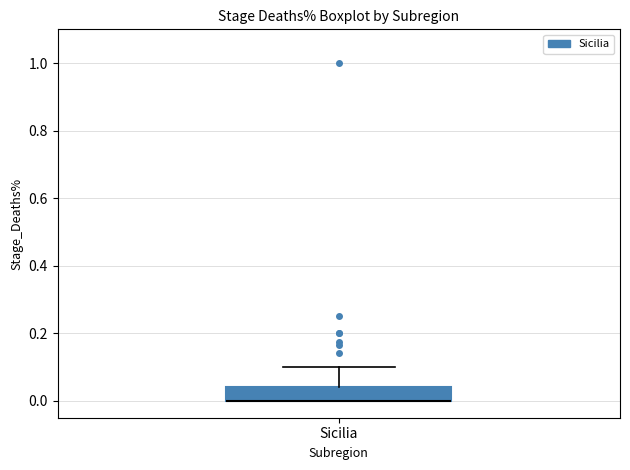

Read this box plot against the y-axis: the position of the median line, the range covered by the box, and the ends of both whiskers. The values are not printed on the chart, so give them approximately, as read against the axis.

median 0.00 (drawn on the box's lower edge), box 0.00 to 0.04, whiskers 0.00 to 0.10